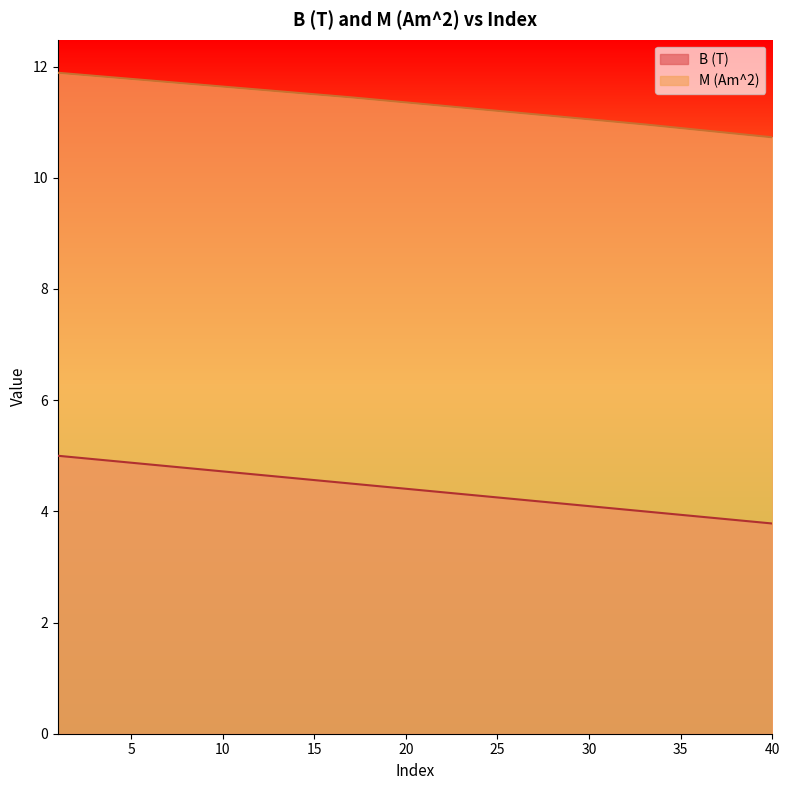

How many series are shown in this chart?

2